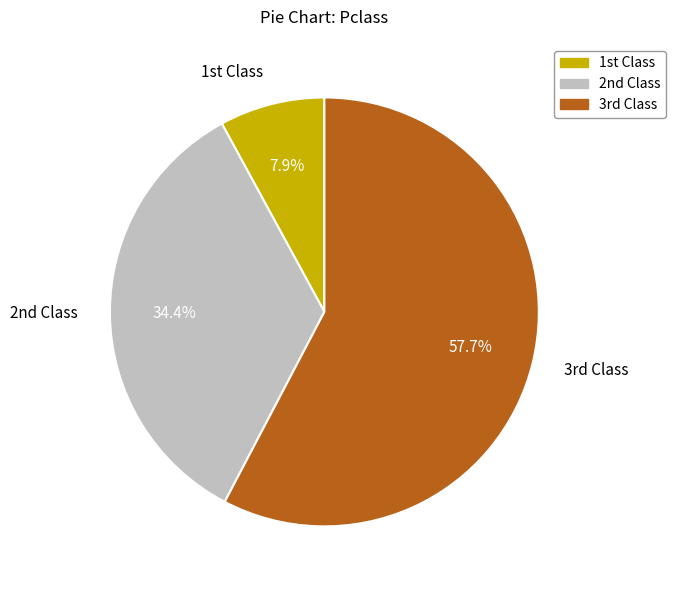

Count the number of slices in the pie.

3